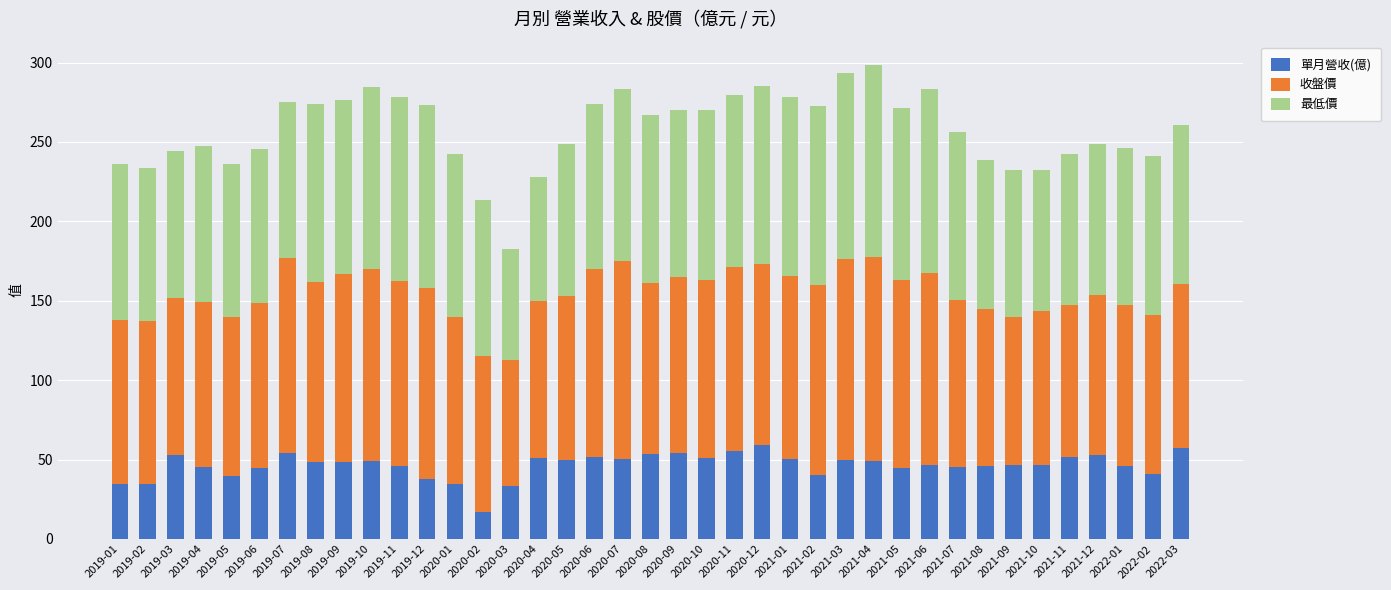

At which label does 單月營收(億) first exceed 48?

2019-03